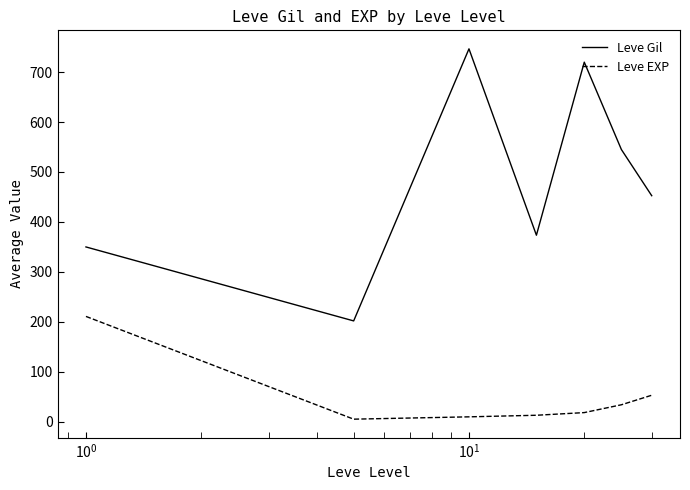

List the series in order of their overall mean, lowest first.

Leve EXP, Leve Gil